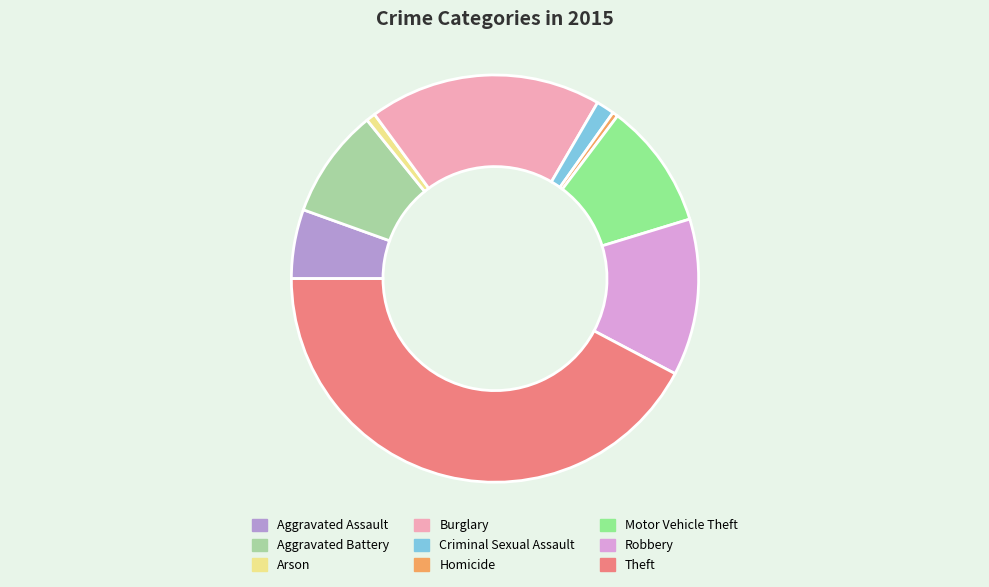

How much of the chart is everything except Criminal Sexual Assault?

98.6%